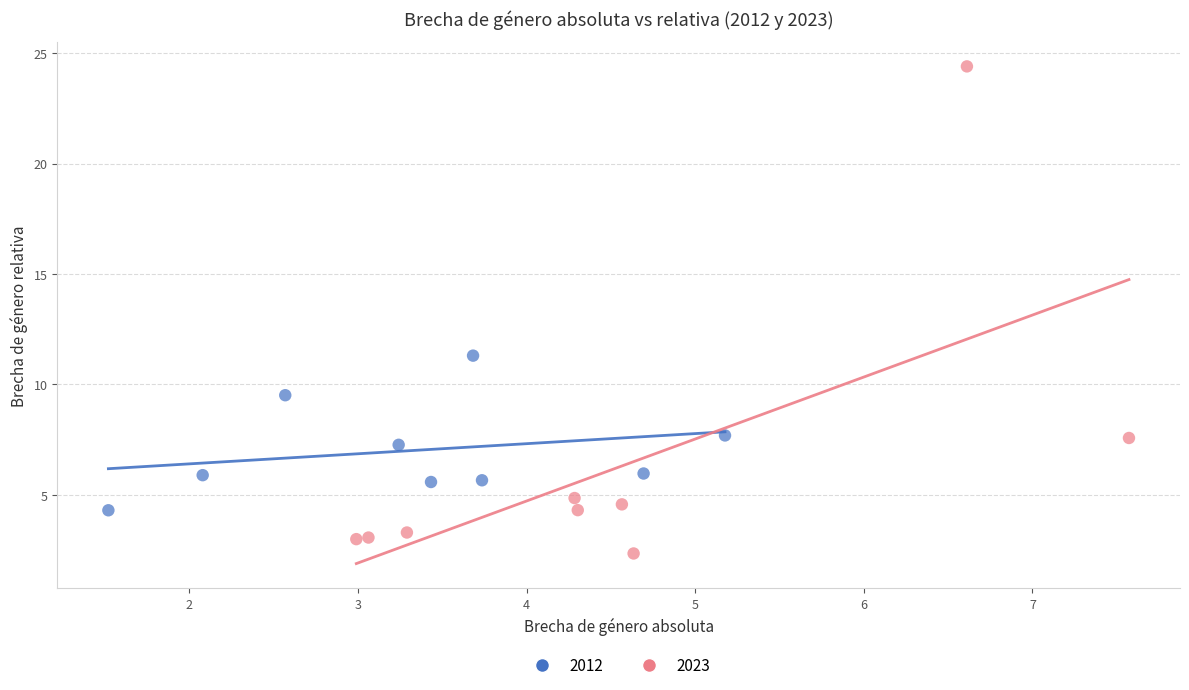

Which series has the widest spread of Y values?

2023